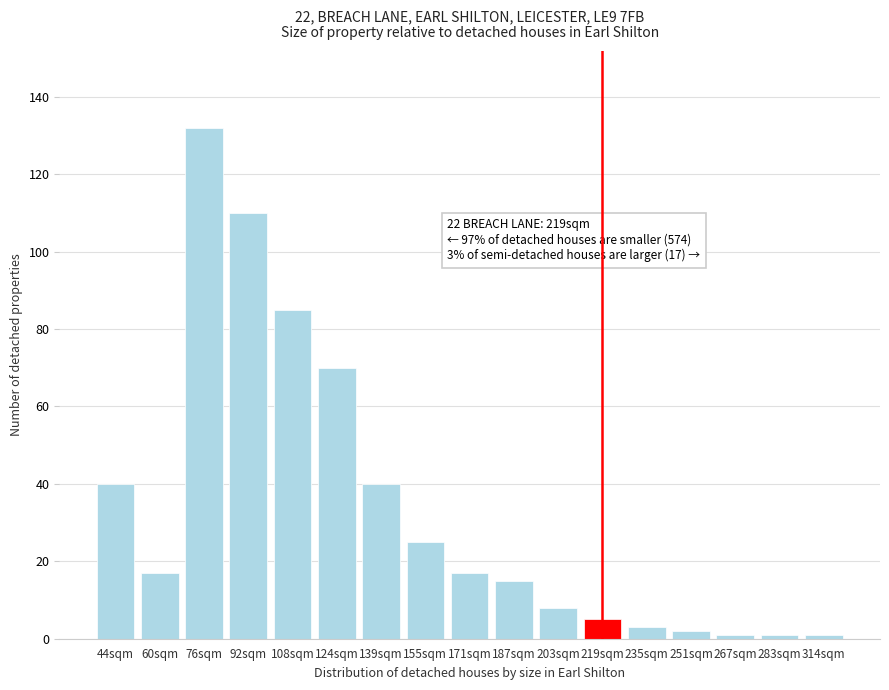

Reading right to left, what are all the values shown in this chart?

1	1	1	2	3	5	8	15	17	25	40	70	85	110	132	17	40